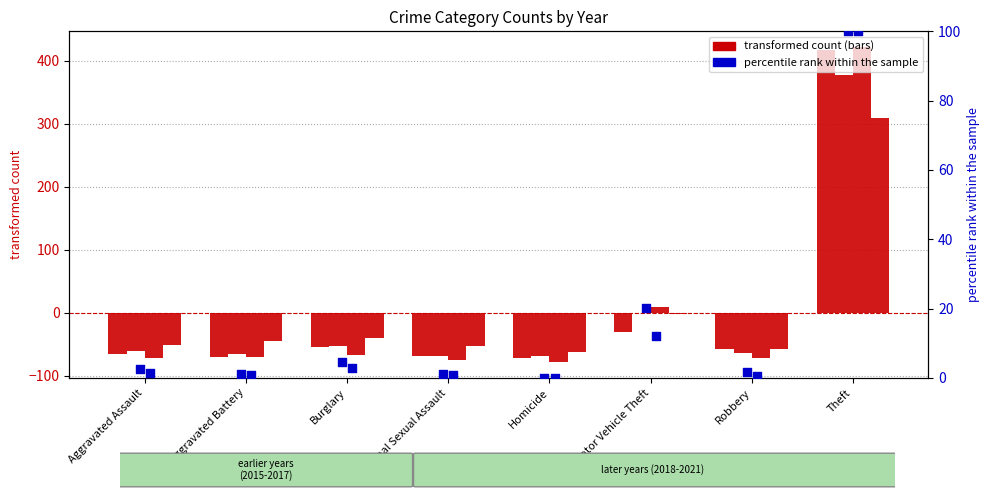

At which category is the sum across all series the highest?

Theft